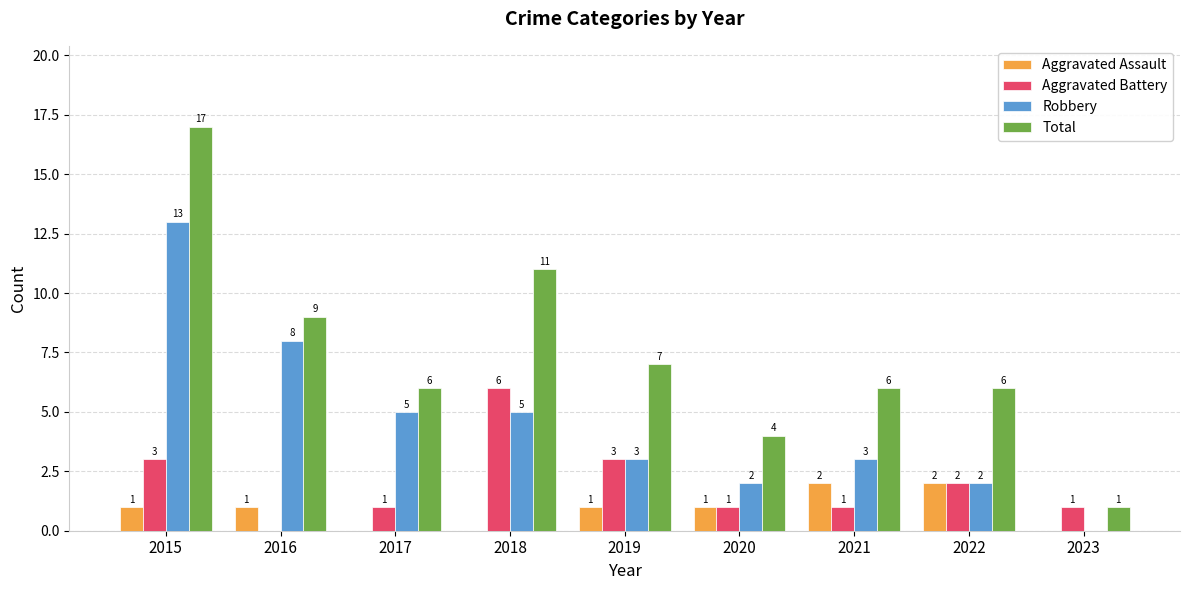

Reading left to right, extract all data points from this chart.

Aggravated Assault: 2015=1	2016=1	2017=0	2018=0	2019=1	2020=1	2021=2	2022=2	2023=0
Aggravated Battery: 2015=3	2016=0	2017=1	2018=6	2019=3	2020=1	2021=1	2022=2	2023=1
Robbery: 2015=13	2016=8	2017=5	2018=5	2019=3	2020=2	2021=3	2022=2	2023=0
Total: 2015=17	2016=9	2017=6	2018=11	2019=7	2020=4	2021=6	2022=6	2023=1